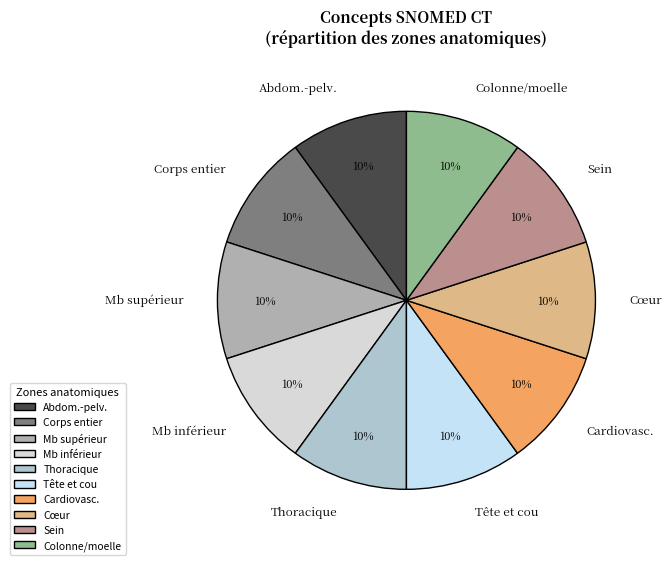

Is there any slice that represents more than half of the pie?

No